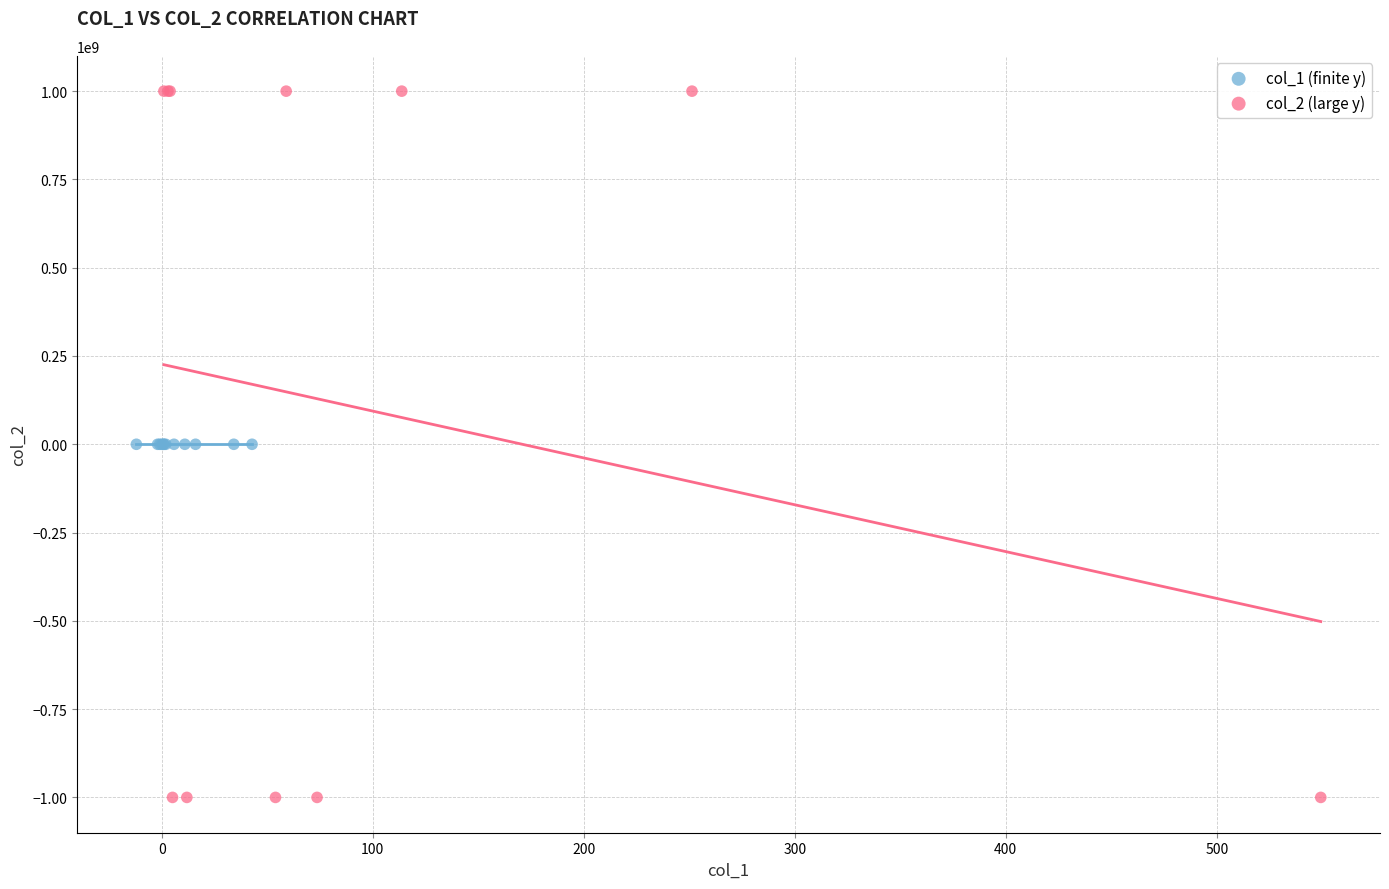

Which series has the widest spread of Y values?

col_2 (large y)